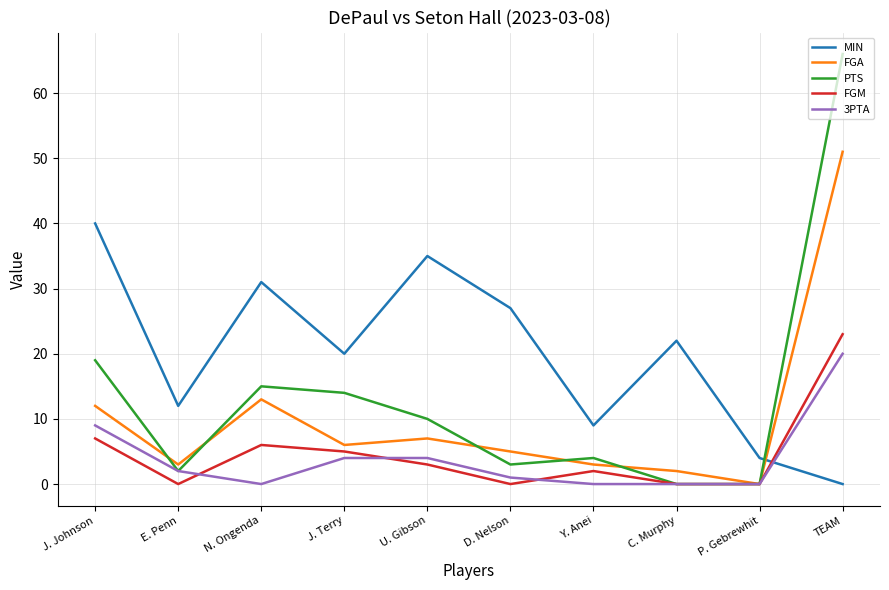

What position from the right is N. Ongenda?

8